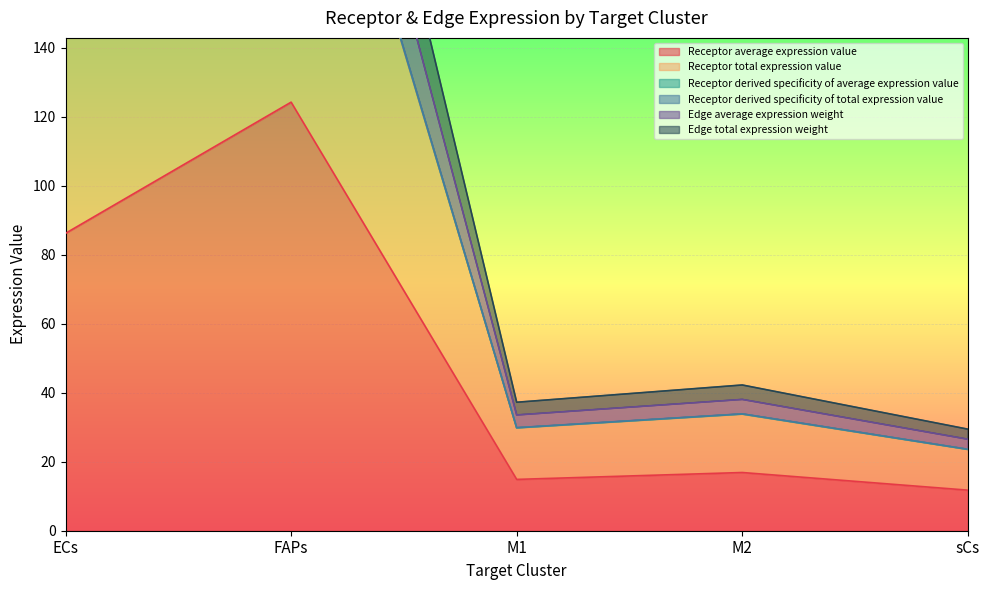

How many interior local peaks does the Receptor total expression value series have?

2